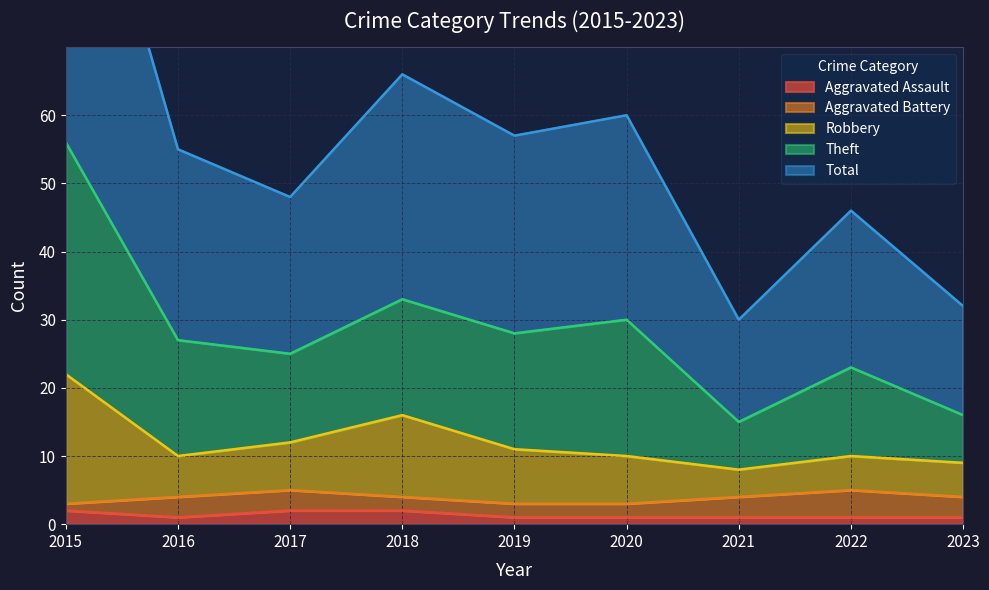

The Aggravated Assault series shows 1 at 2019. True or false?

True